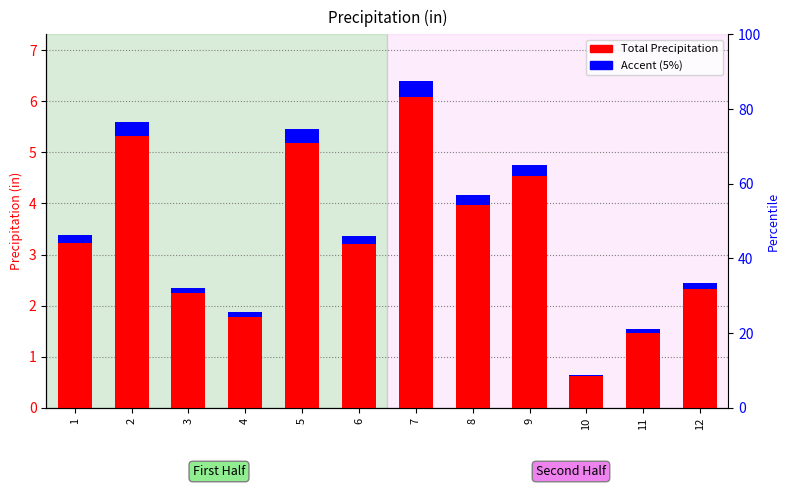

What is the value of the Total Precipitation bar at the 10th from the left?

0.6